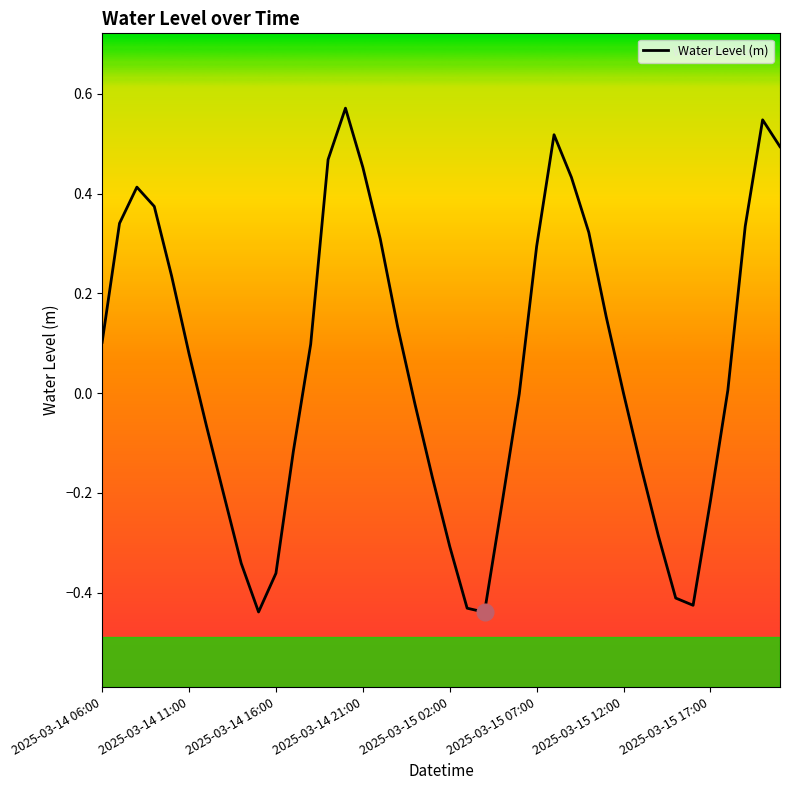

True or false: the data shows 0.3 at 2025-03-15 07:00.

True